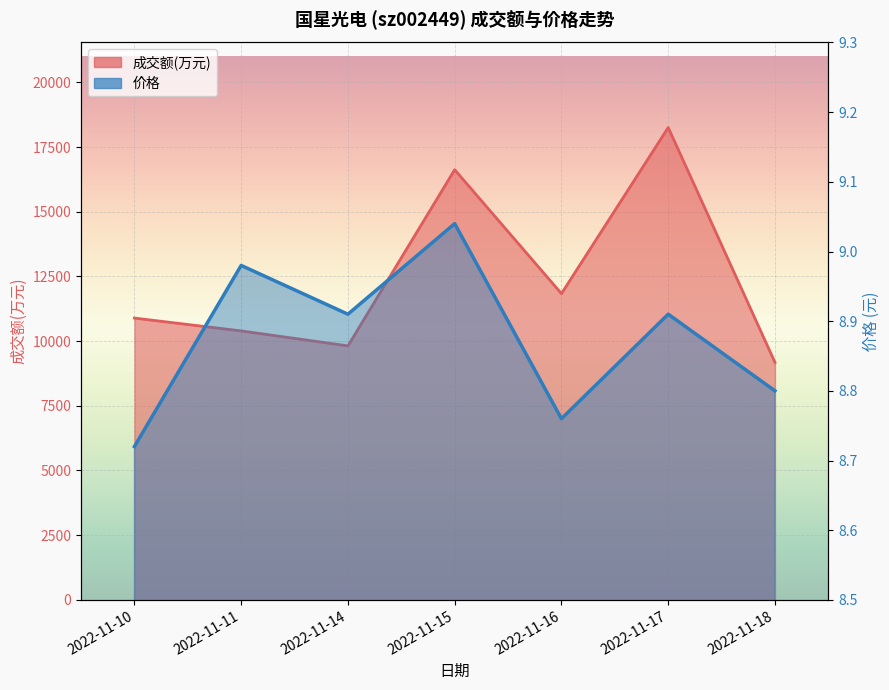

What is the difference between the 价格 values at 2022-11-15 and 2022-11-16?

0.3